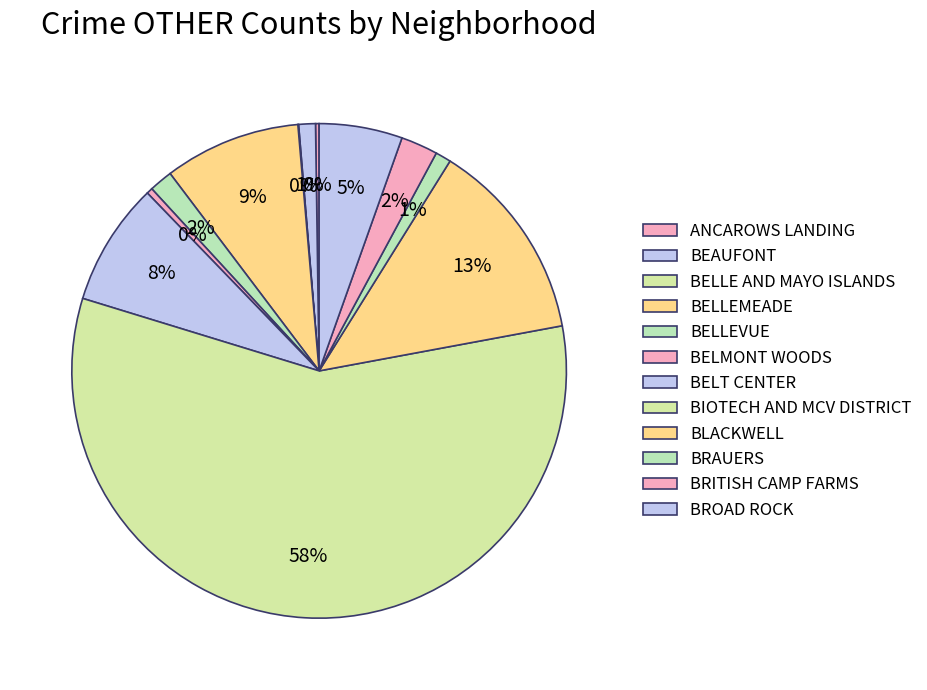

What percentage is NOT represented by ANCAROWS LANDING?

99.8%